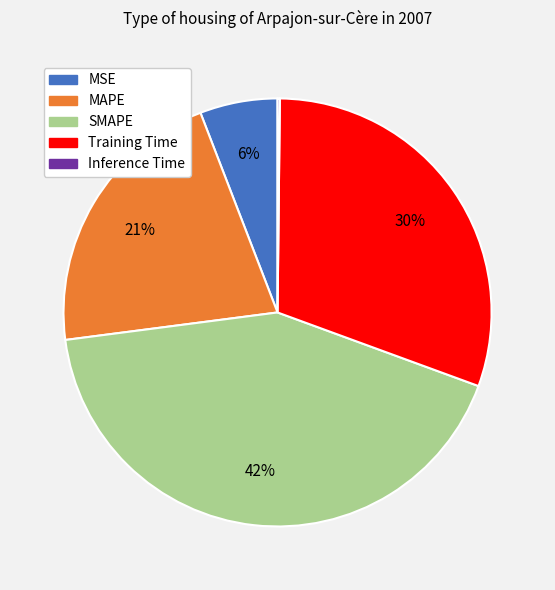

The MAPE slice represents 21% of the pie. True or false?

True